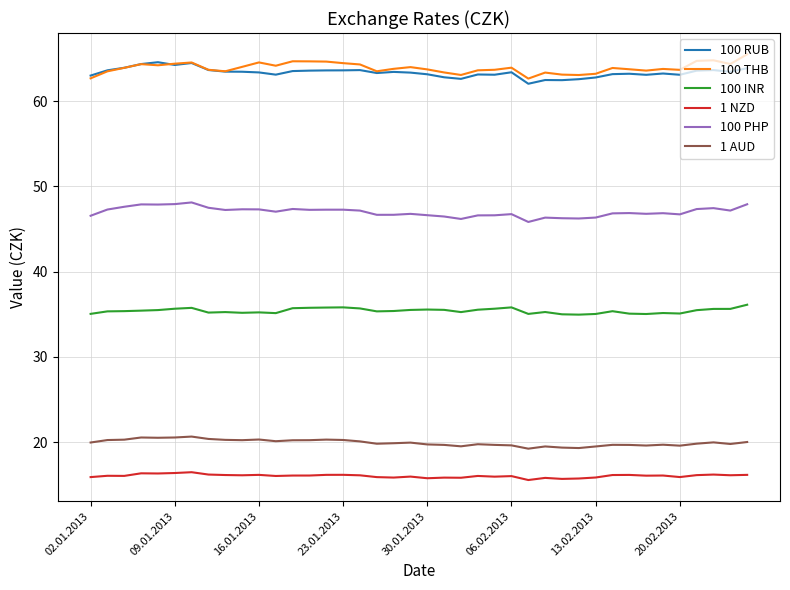

True or false: 100 RUB and 1 NZD cross at least once.

False